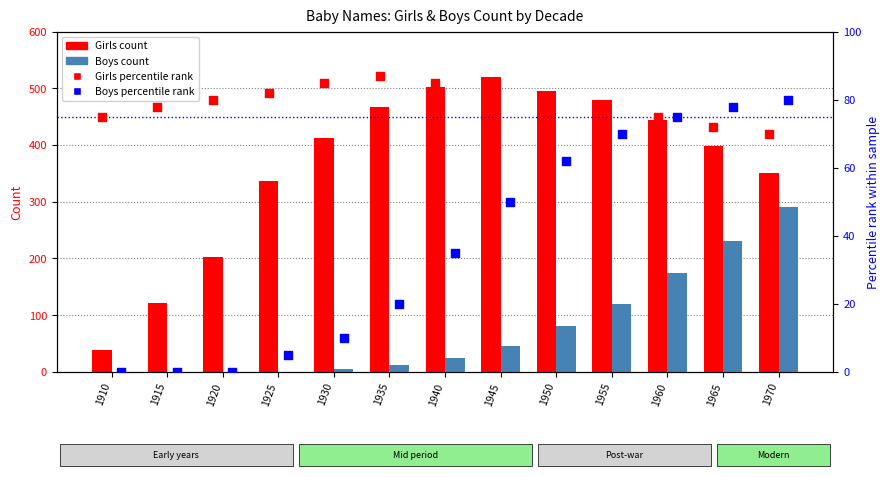

What are all the series names shown in the legend?

Girls count, Boys count, Girls percentile, Boys percentile